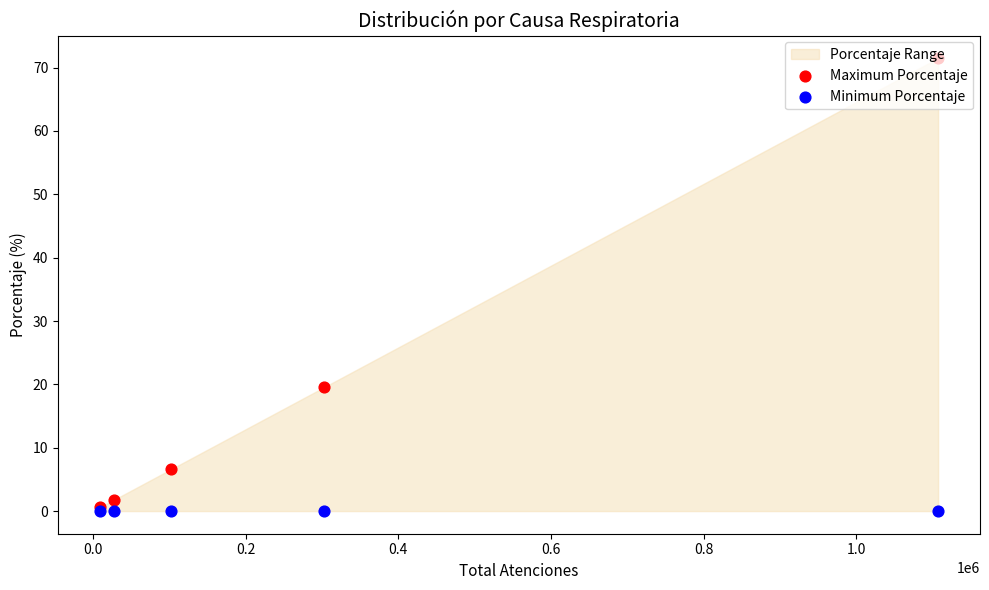

Which series reaches the maximum Y coordinate?

Maximum Porcentaje